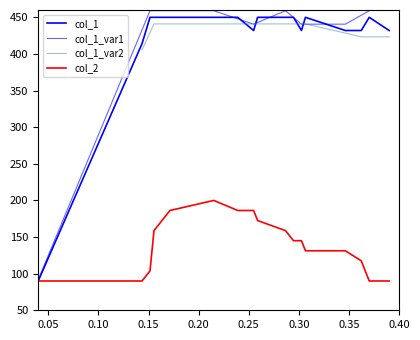

What is the difference between the maximum and minimum values in the col_1 series?

360.0